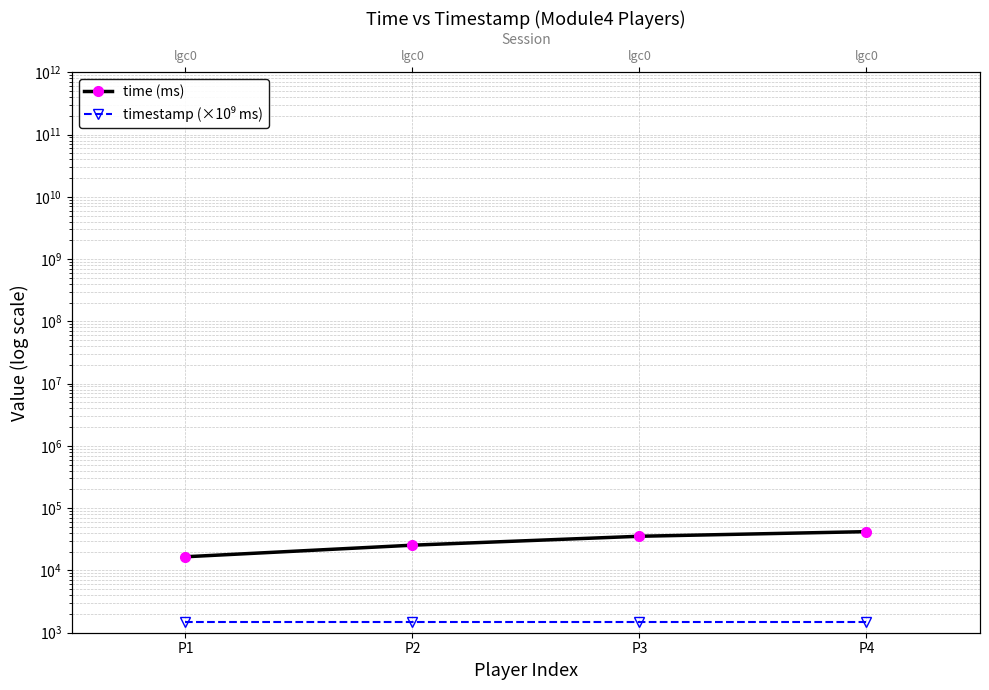

The time (ms) series shows 56479.0 at P4. True or false?

False